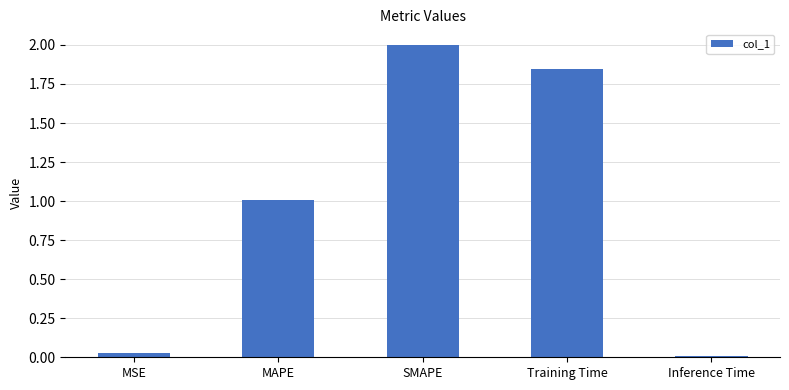

What is the greatest value displayed?

2.0